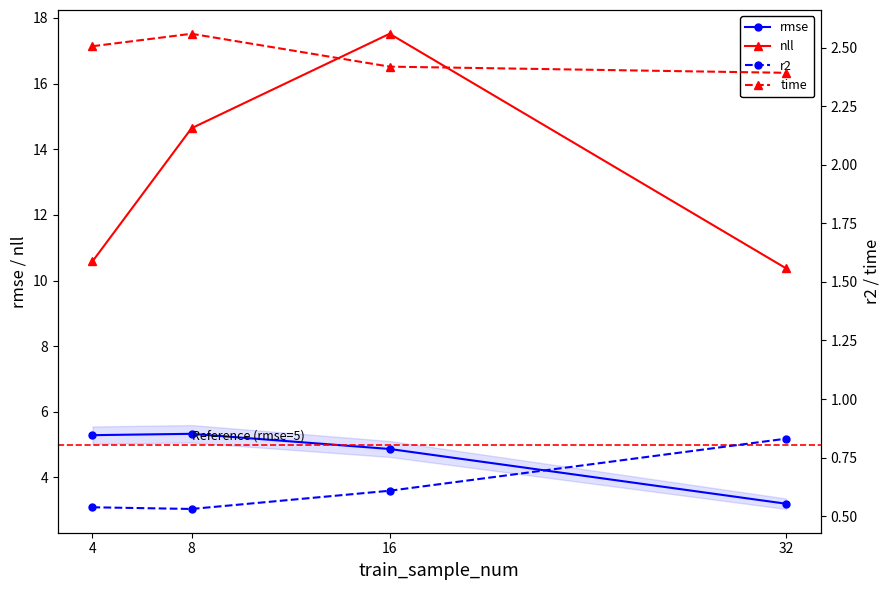

Reading left to right, extract all data points from this chart.

rmse: 5.3	5.3	4.9	3.2
nll: 10.6	14.6	17.5	10.4
r2: 0.5	0.5	0.6	0.8
time: 2.5	2.6	2.4	2.4